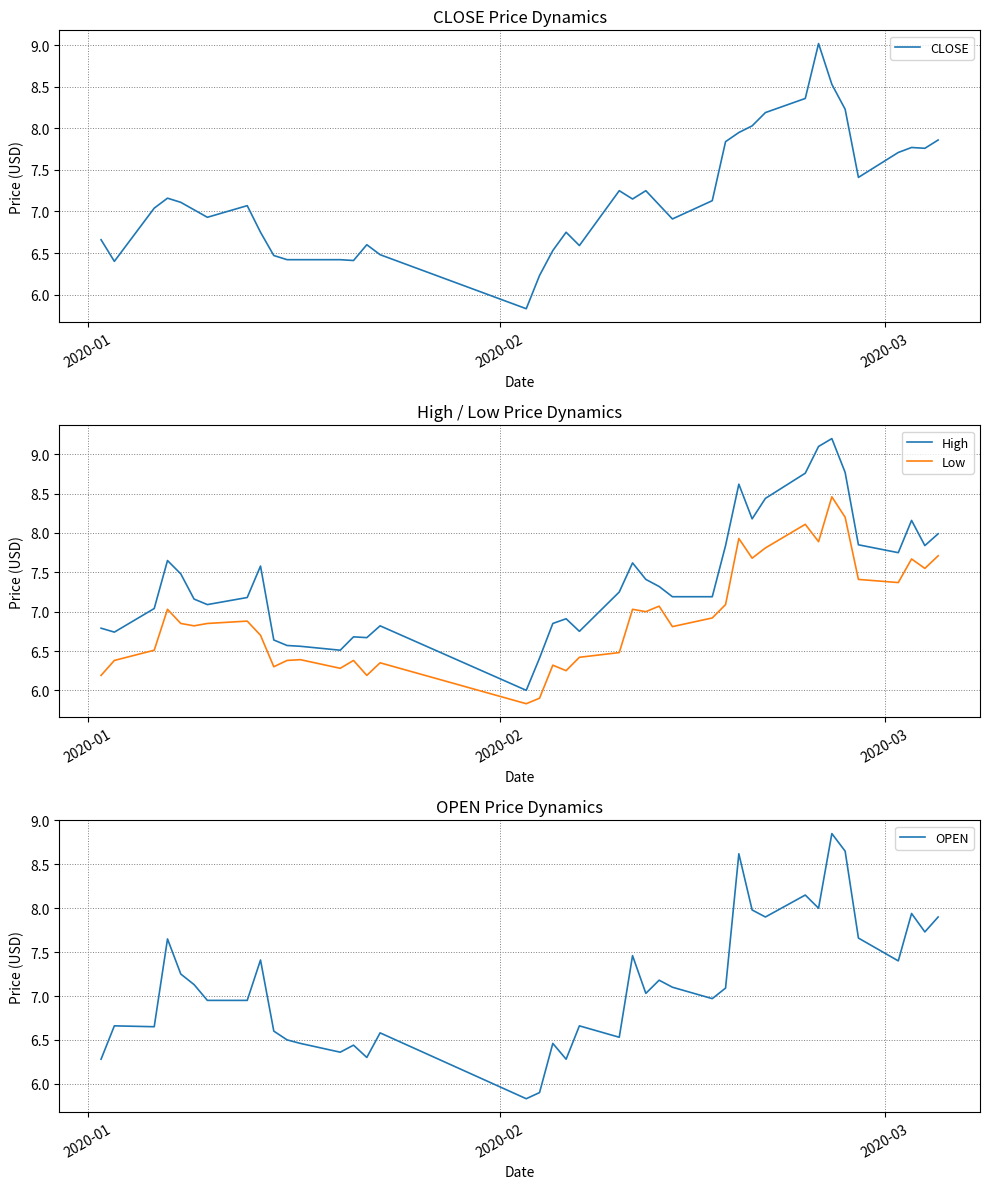

True or false: High and Low cross at least once.

False